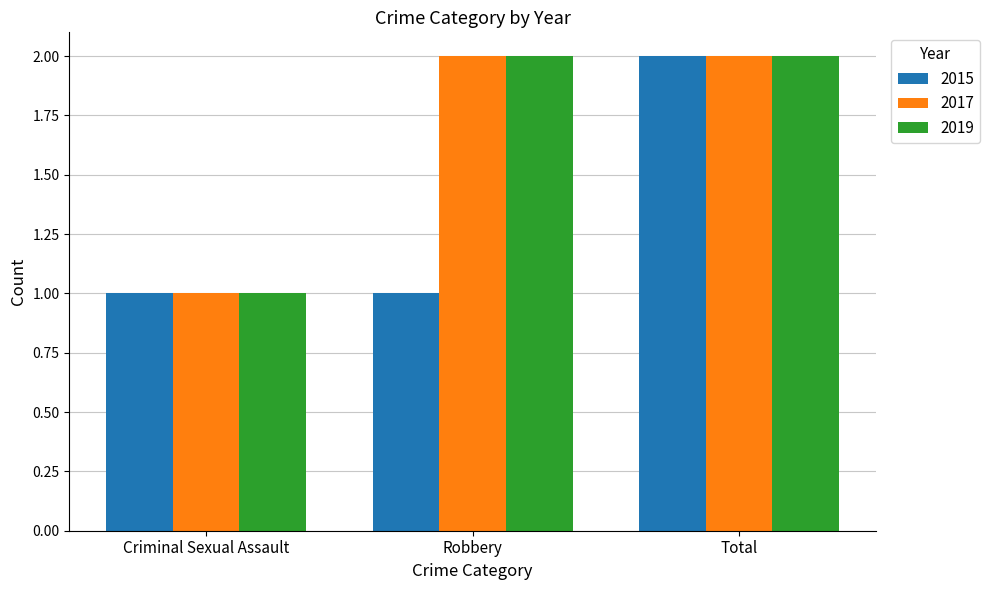

How many distinct data groups are displayed?

3